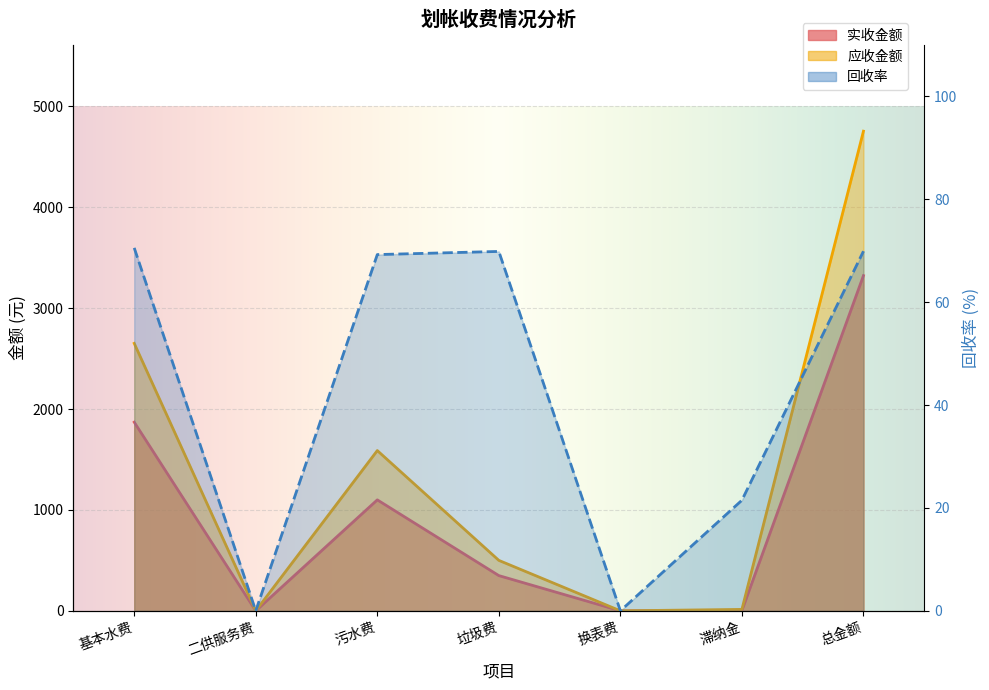

What is the spread (max minus min) of values at 滞纳金?

18.4